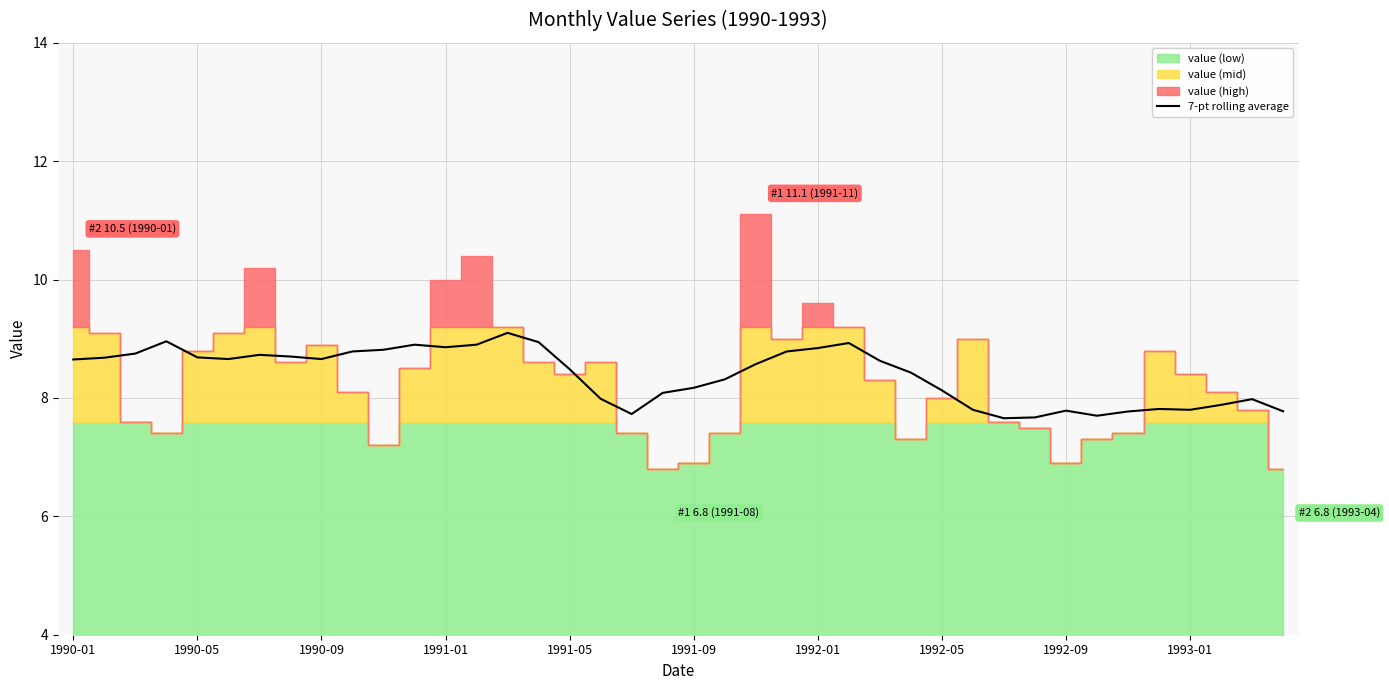

What is the lowest value of the 7-pt rolling average series?

7.7